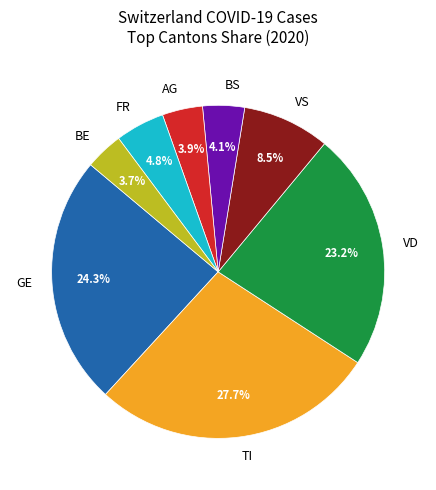

Which category has the biggest portion of the pie?

TI